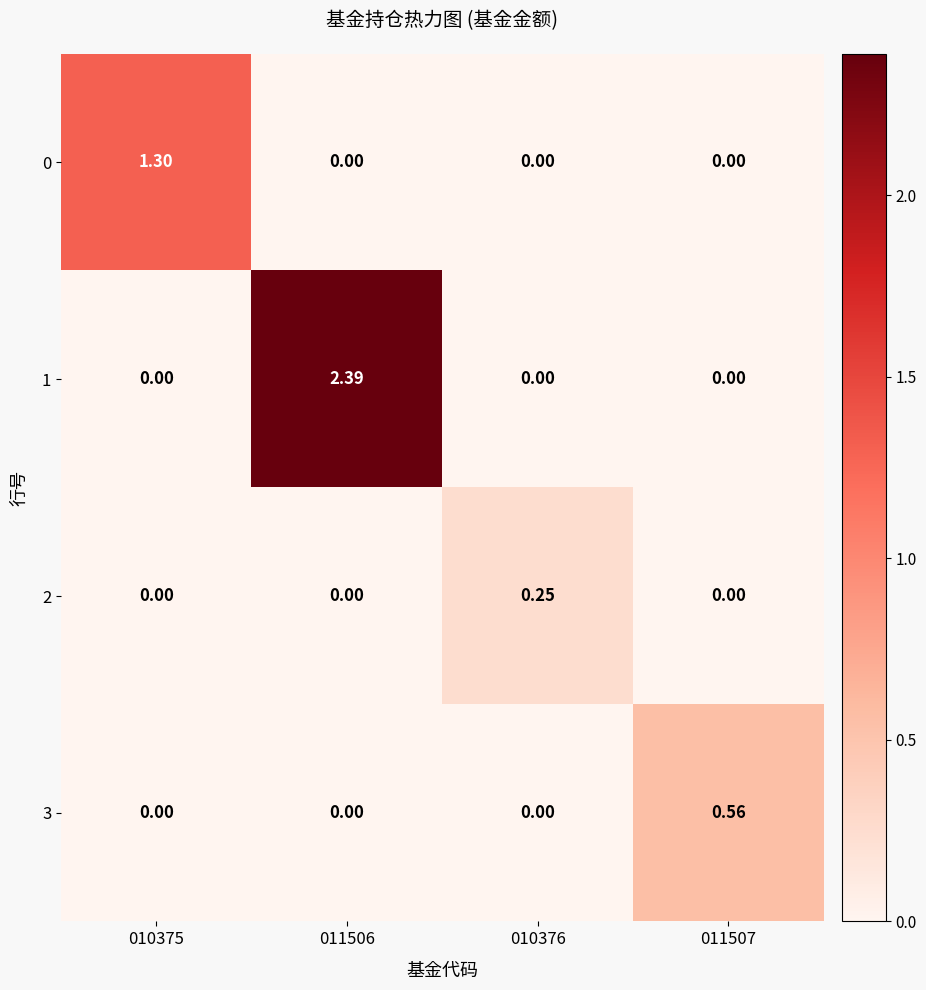

Is the value of 3 at 011506 greater than the value of 0 at 010375?

No